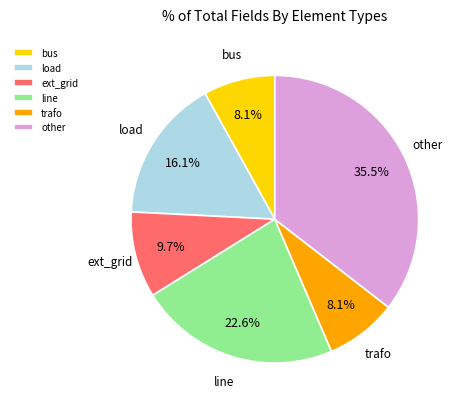

Which has a higher value, ext_grid or bus?

ext_grid